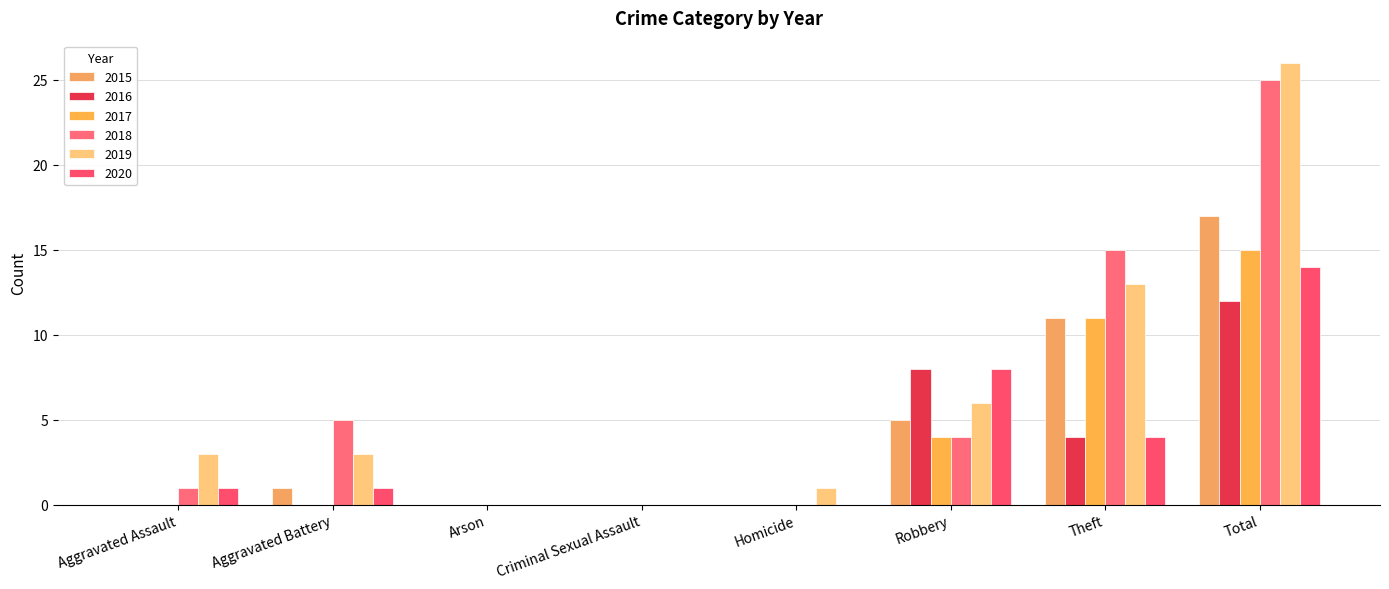

At how many categories does at least one series exceed 21?

1